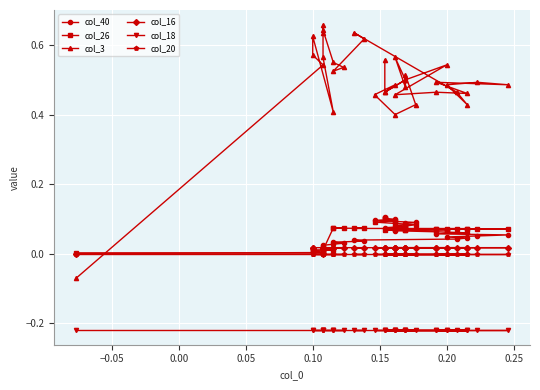

What is the smallest value displayed?

-0.2